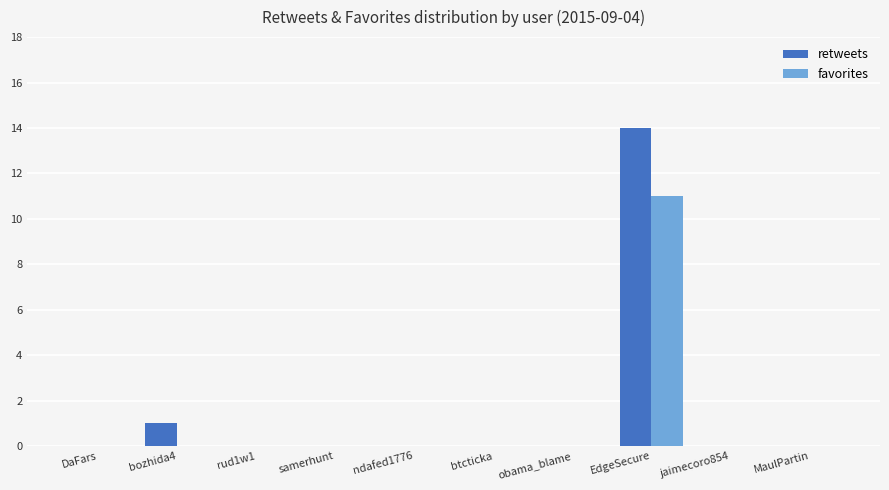

Is it true that favorites equals 0 at obama_blame?

True